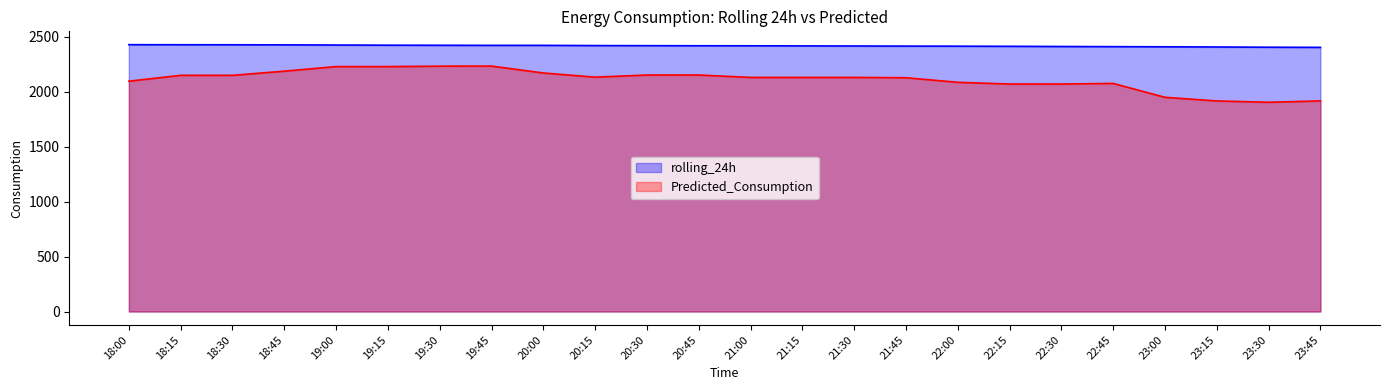

Between 19:15 and 20:30, which series saw the biggest shift?

Predicted_Consumption